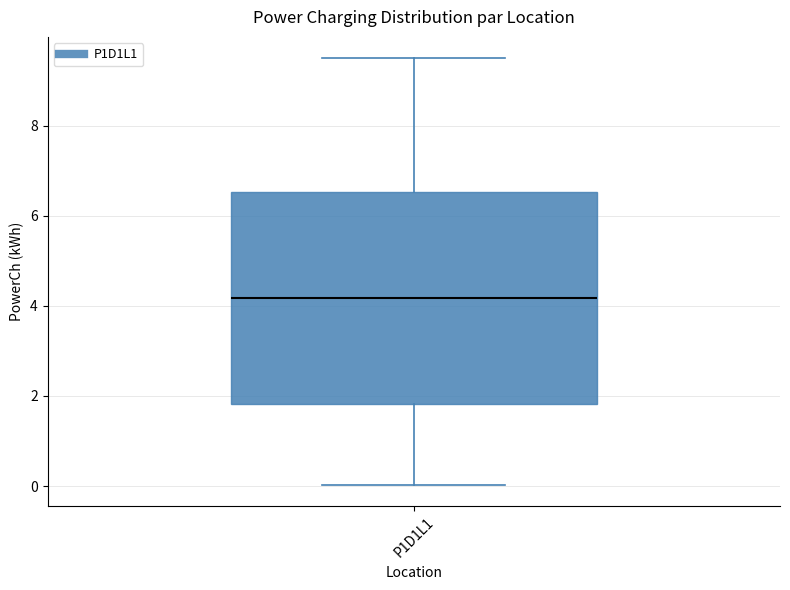

Transcribe this box plot: give where the median line is, the range the box spans, and where the two whiskers end, as read against the y-axis. The values are not printed on the chart, so give them approximately, as read against the axis.

median 4.2, box 1.8 to 6.6, whiskers 0.0 to 9.4